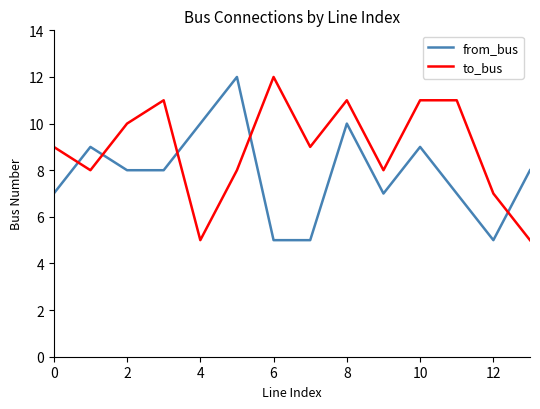

What is the maximum value for from_bus?

12